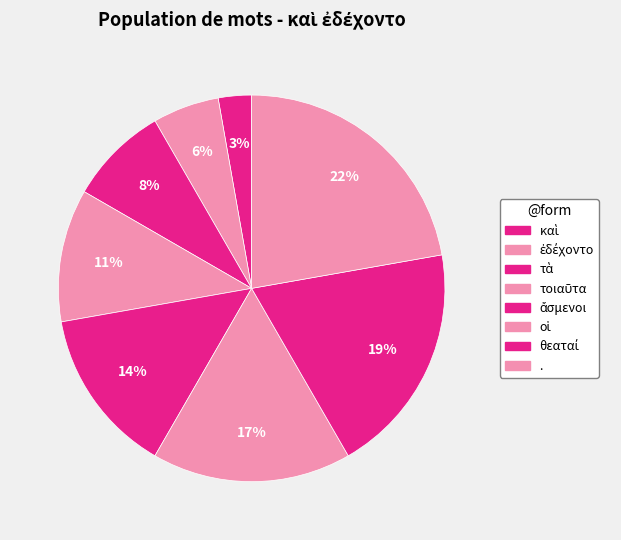

How many slices are in this pie chart?

8